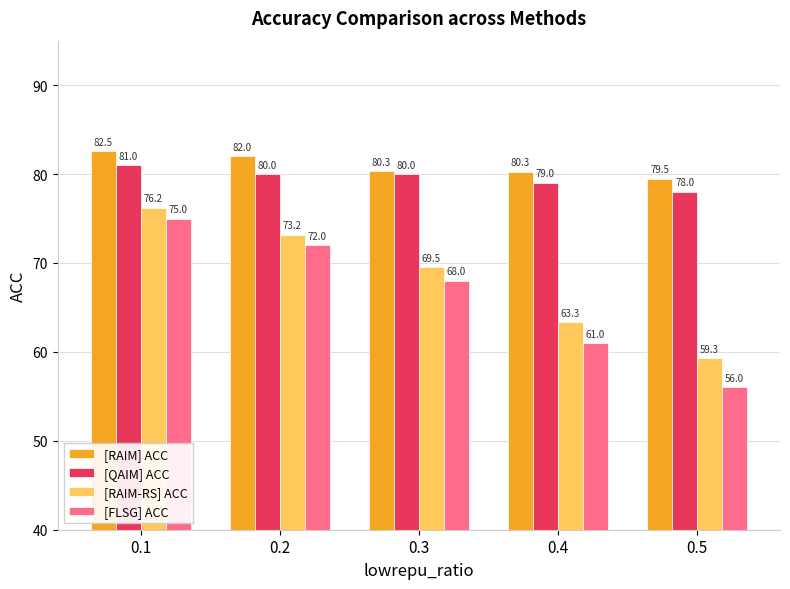

At how many categories does at least one series exceed 70?

5